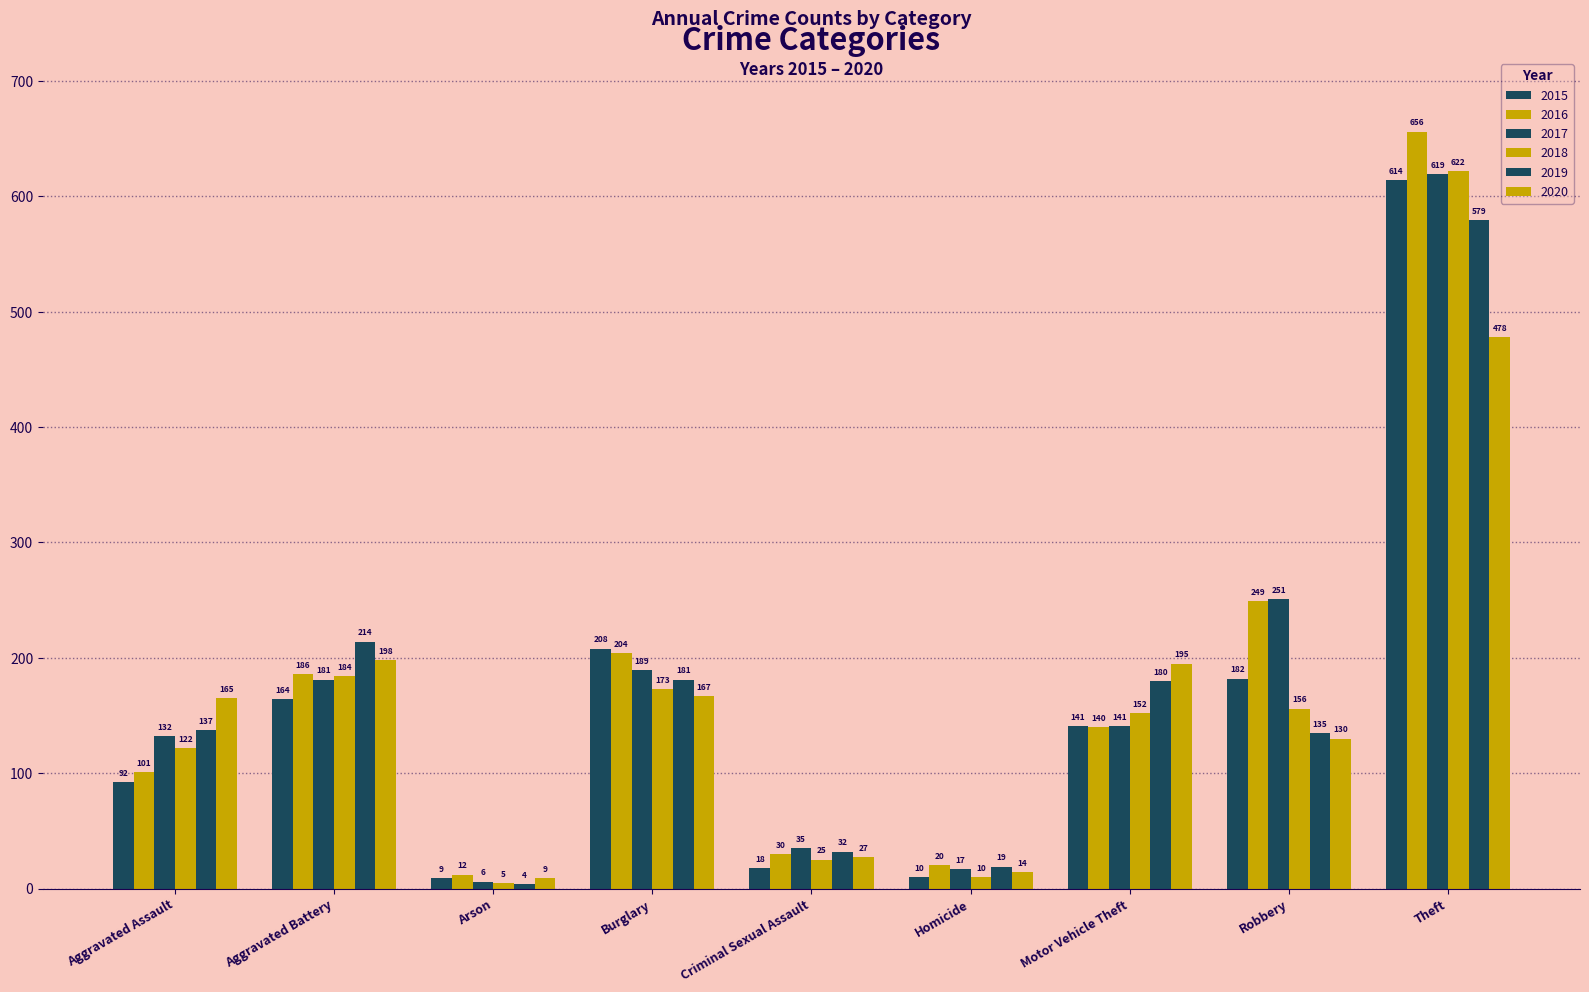

The 2016 series shows 160 at Aggravated Assault. True or false?

False